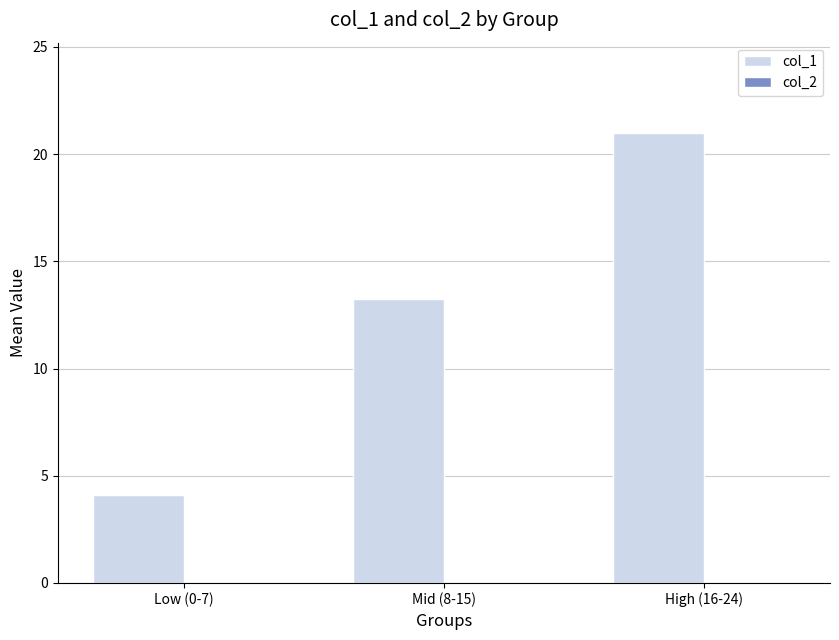

How many bars are there in total?

3